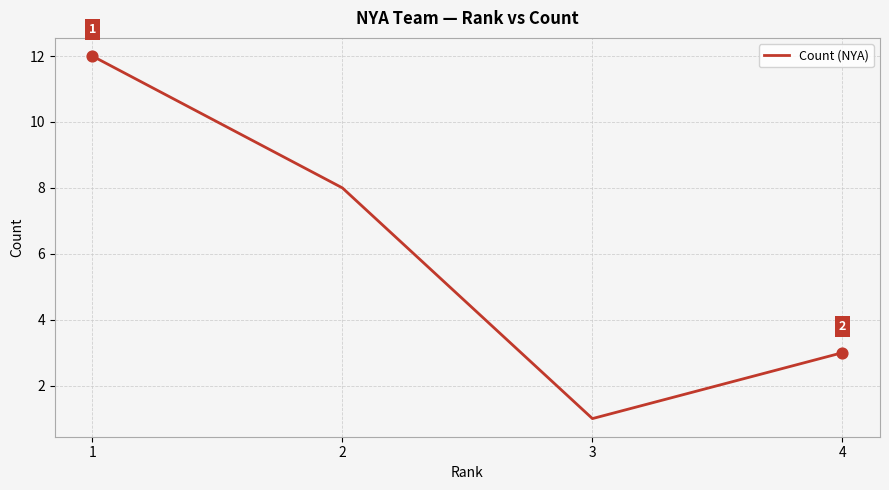

Which has a higher value, 2 or 1?

1